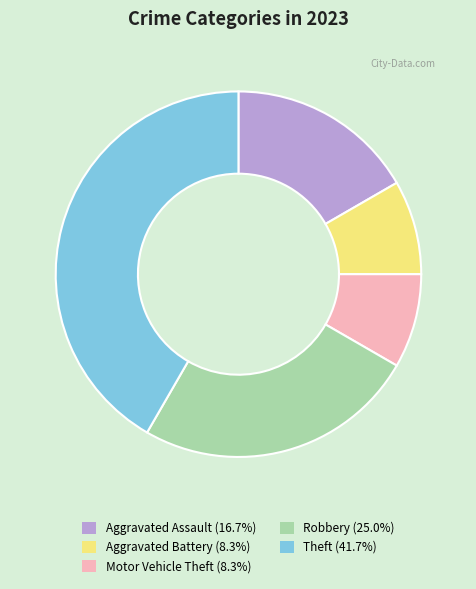

Approximately how many times larger is the value at Motor Vehicle Theft (8.3%) compared to Aggravated Assault (16.7%)?

0.5